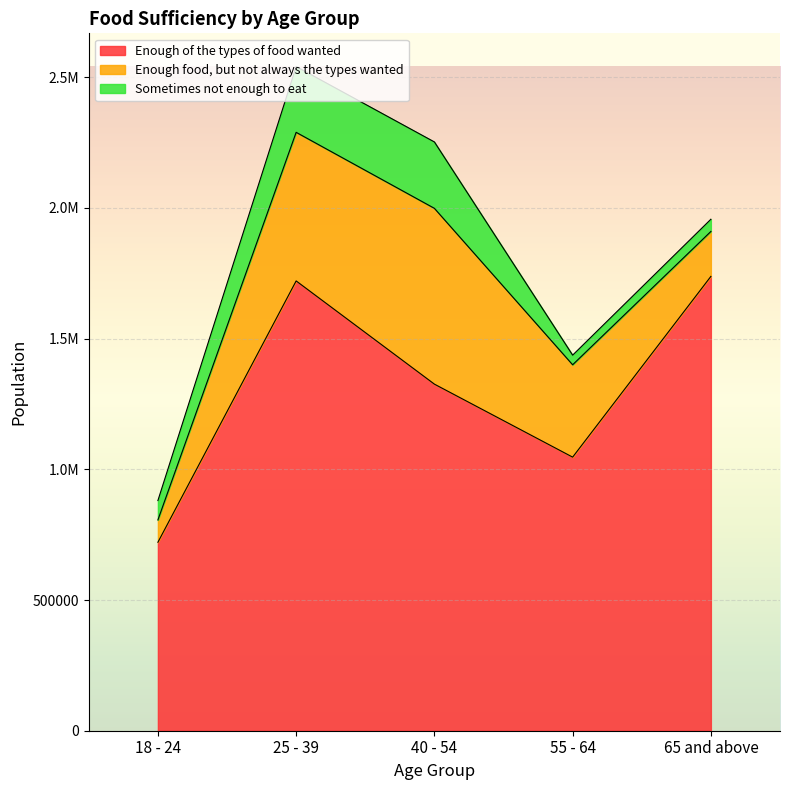

True or false: Enough of the types of food wanted and Enough food, but not always the types wanted cross at least once.

False